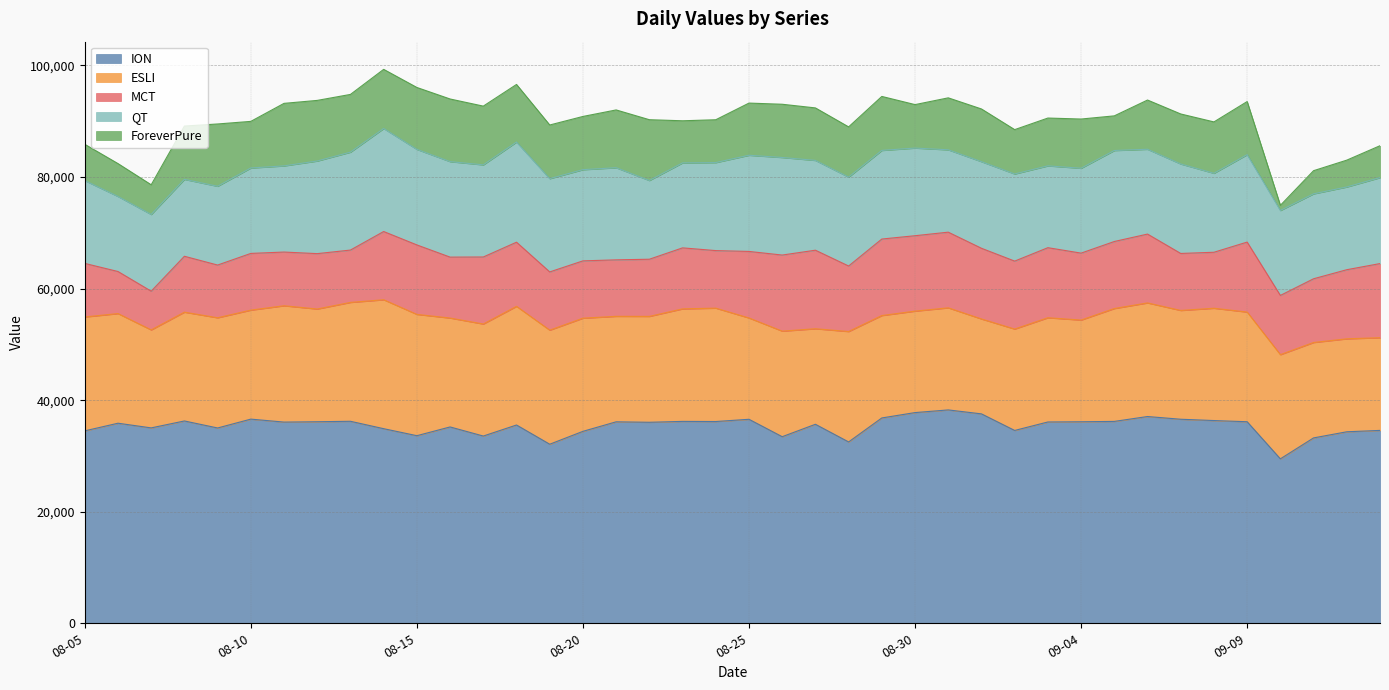

At 08-16, list the series in order from largest to smallest.

ION, ESLI, QT, ForeverPure, MCT